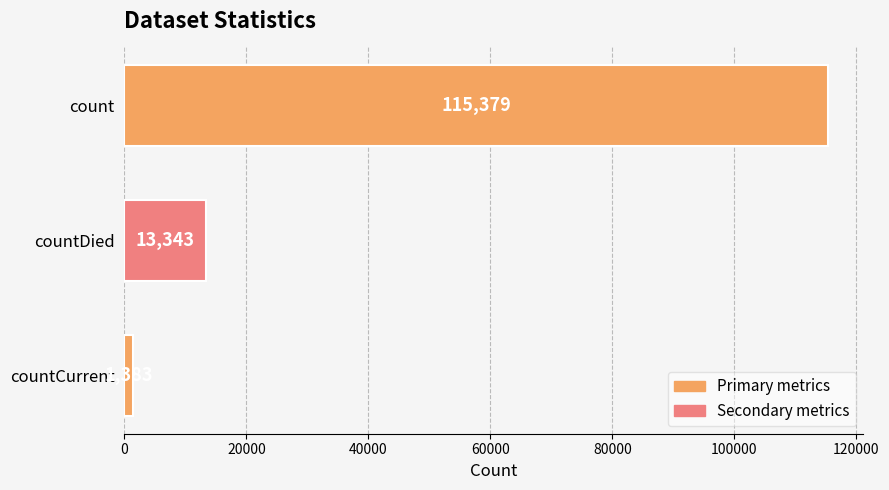

What is the change in value from count to countCurrent?

-113996